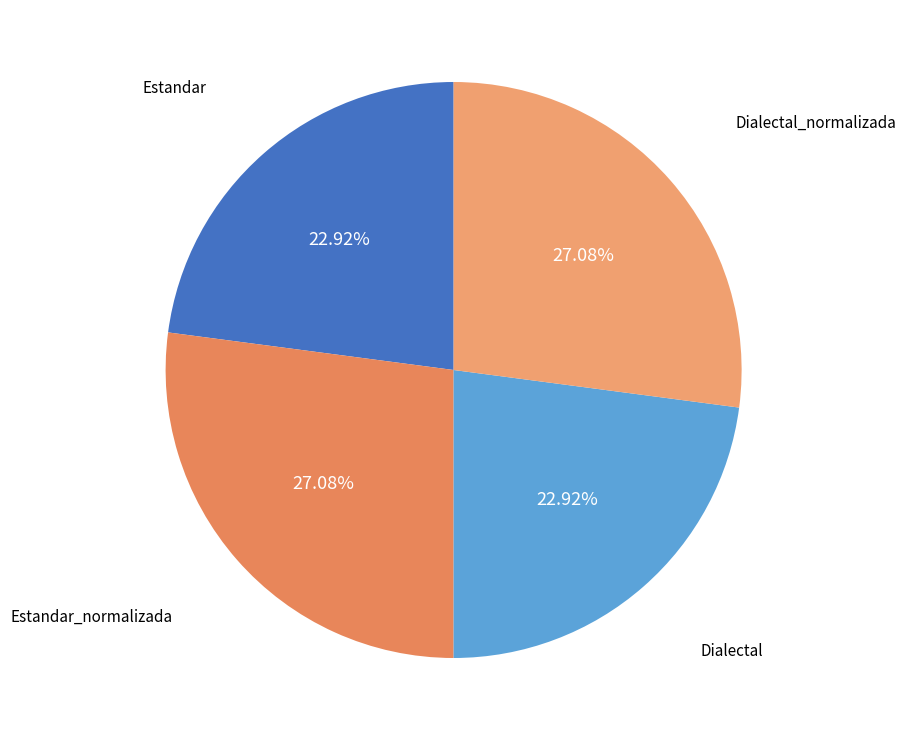

Rank the categories by value from lowest to highest.

Estandar, Dialectal, Estandar_normalizada, Dialectal_normalizada